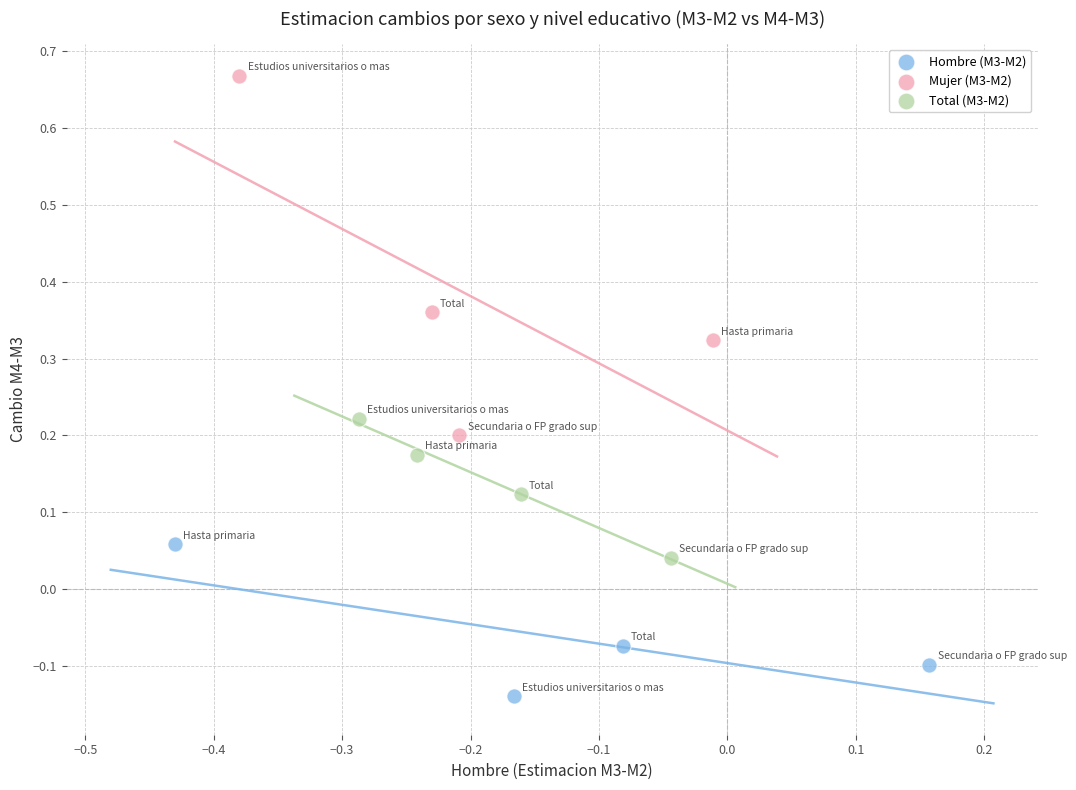

Which series has the largest Y range (max minus min)?

Mujer (M3-M2)